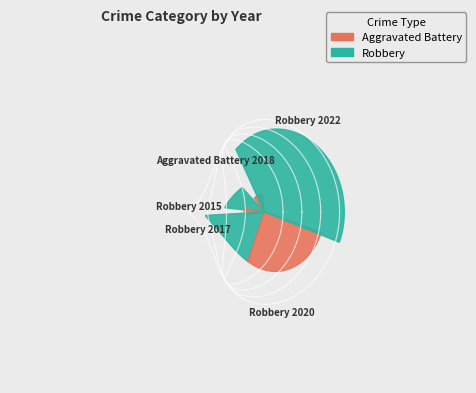

What percentage is the Robbery 2022 slice, to the nearest percent?

29%